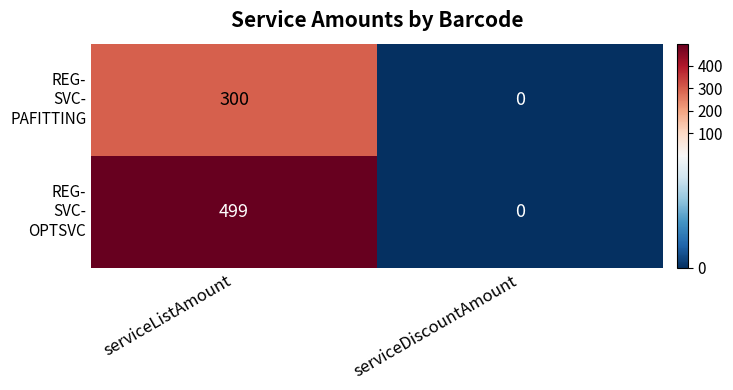

Which category has the highest value across all series?

serviceListAmount